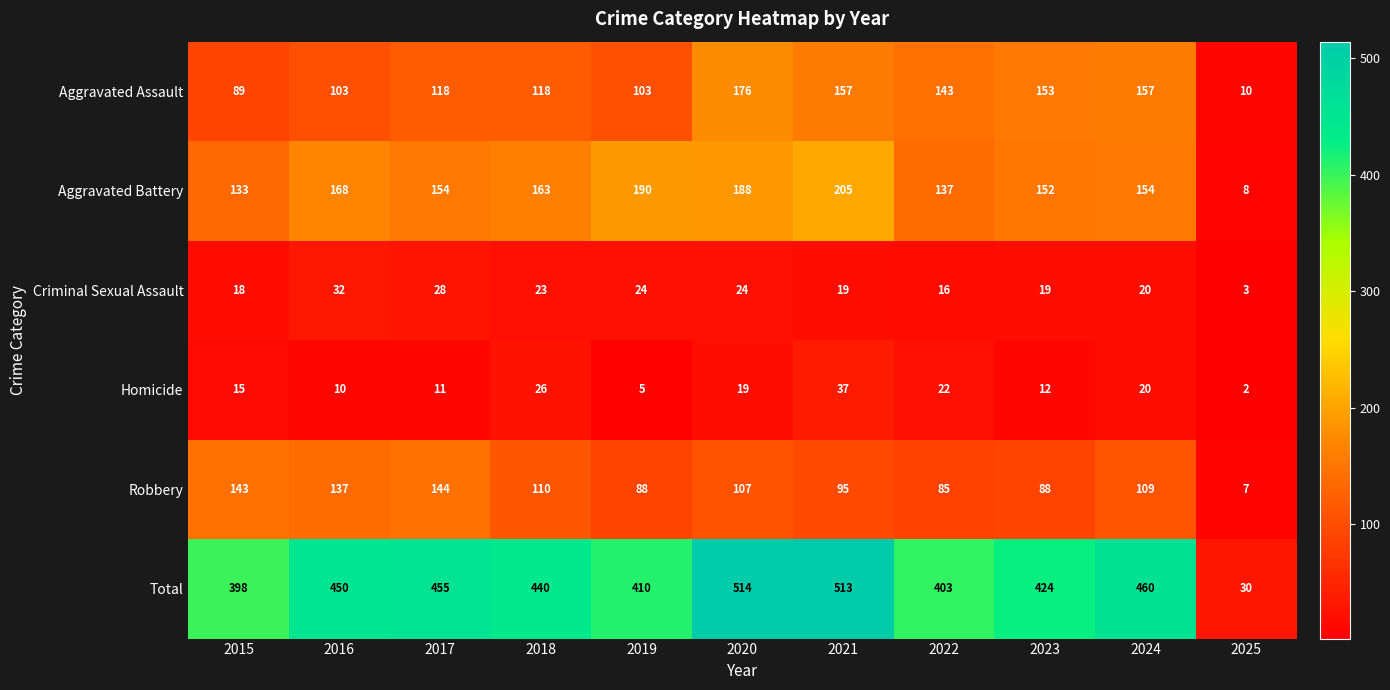

Which series has the widest spread of values?

Total